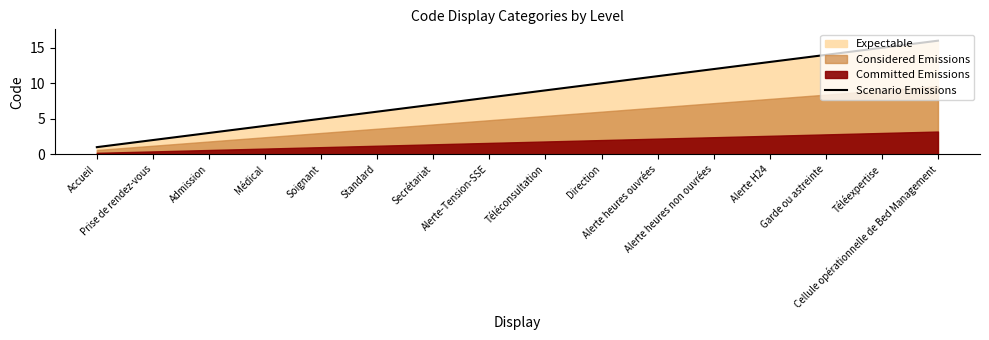

Is it true that the value at Téléconsultation is 5?

False